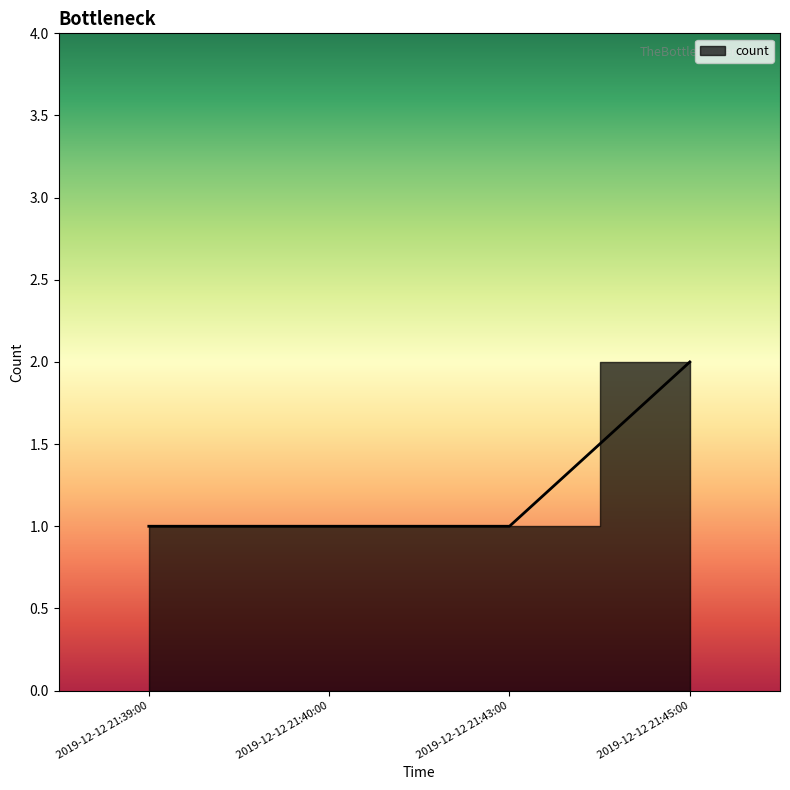

Reading left to right, what are all the values shown in this chart?

1	1	1	2